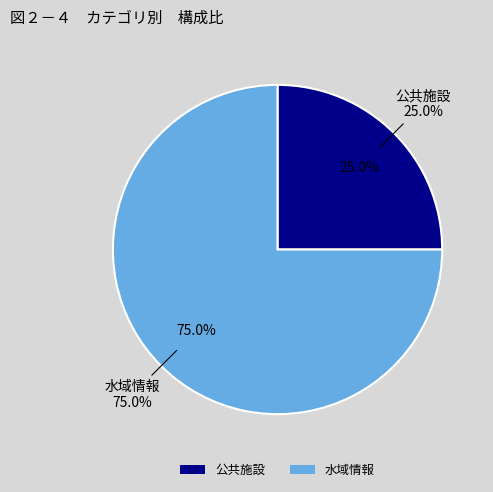

Which has a higher value, 水域情報 or 公共施設?

水域情報